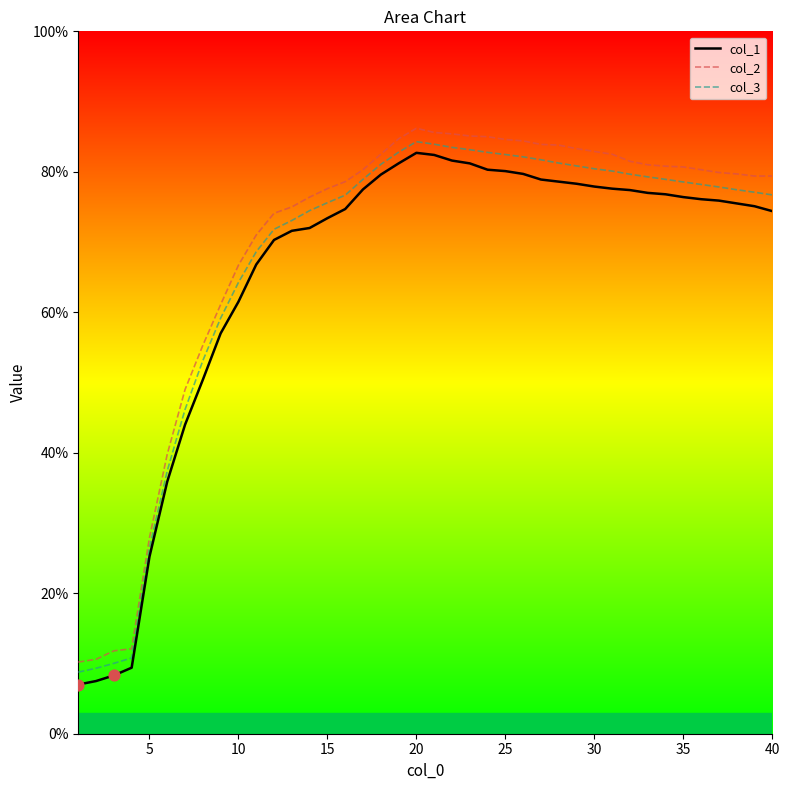

What is the difference between the maximum and minimum values in the col_3 series?

75.5